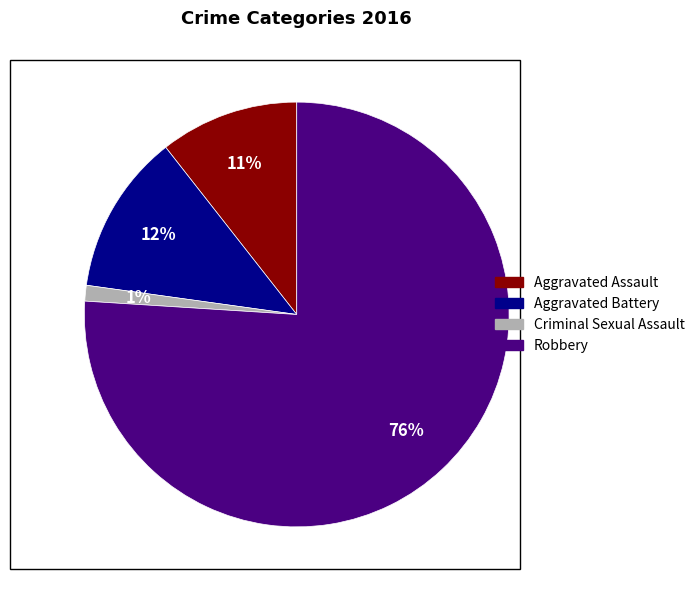

To the nearest percent, what percentage of the pie is Aggravated Battery?

12%